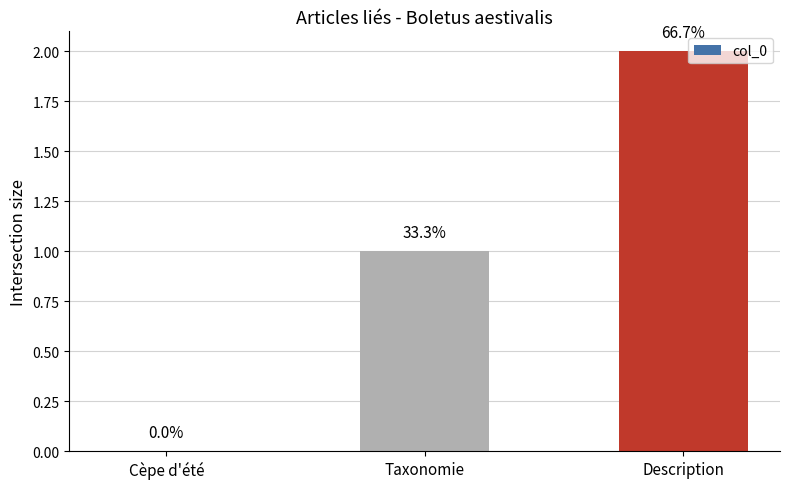

The chart shows a value of 0 at Cèpe d'été. True or false?

True